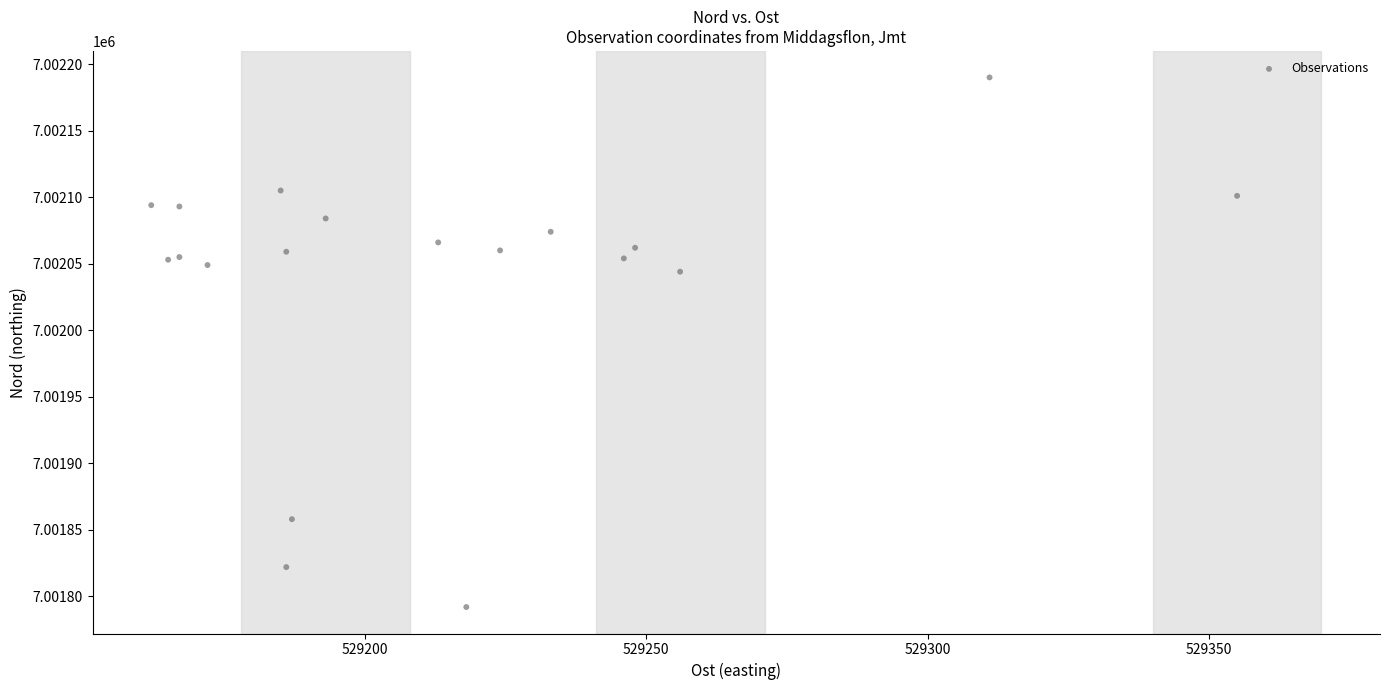

What Y value in the scatter plot is closest to 7001991?

7002044